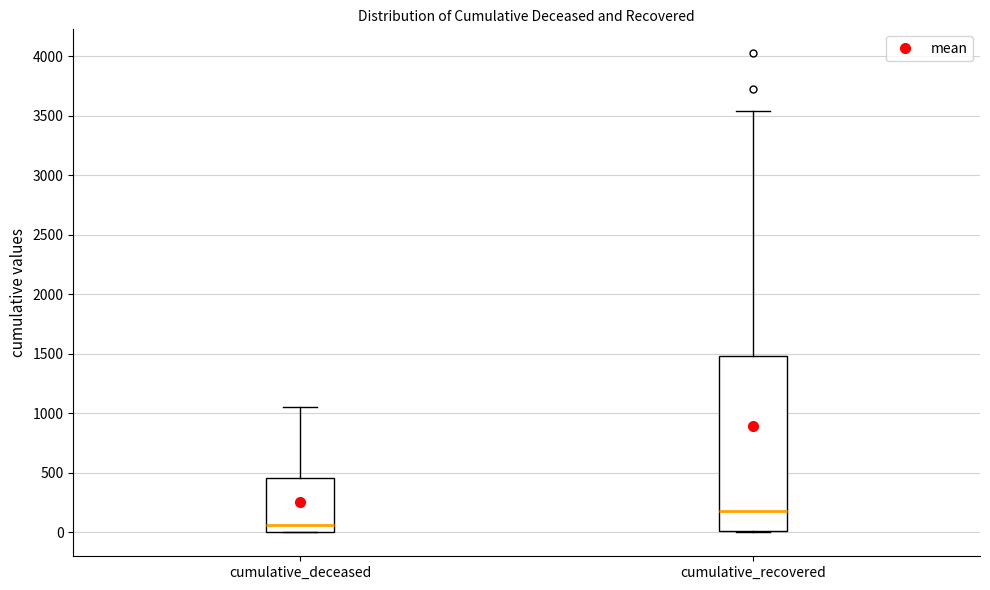

Reading left to right, read every box against the y-axis: the position of its median line, the range the box covers, and the ends of its whiskers. The values are not printed on the chart, so give them approximately, as read against the axis.

cumulative_deceased: median 50, box 0 to 450, whiskers 0 to 1050
cumulative_recovered: median 200, box 0 to 1500, whiskers 0 to 3550